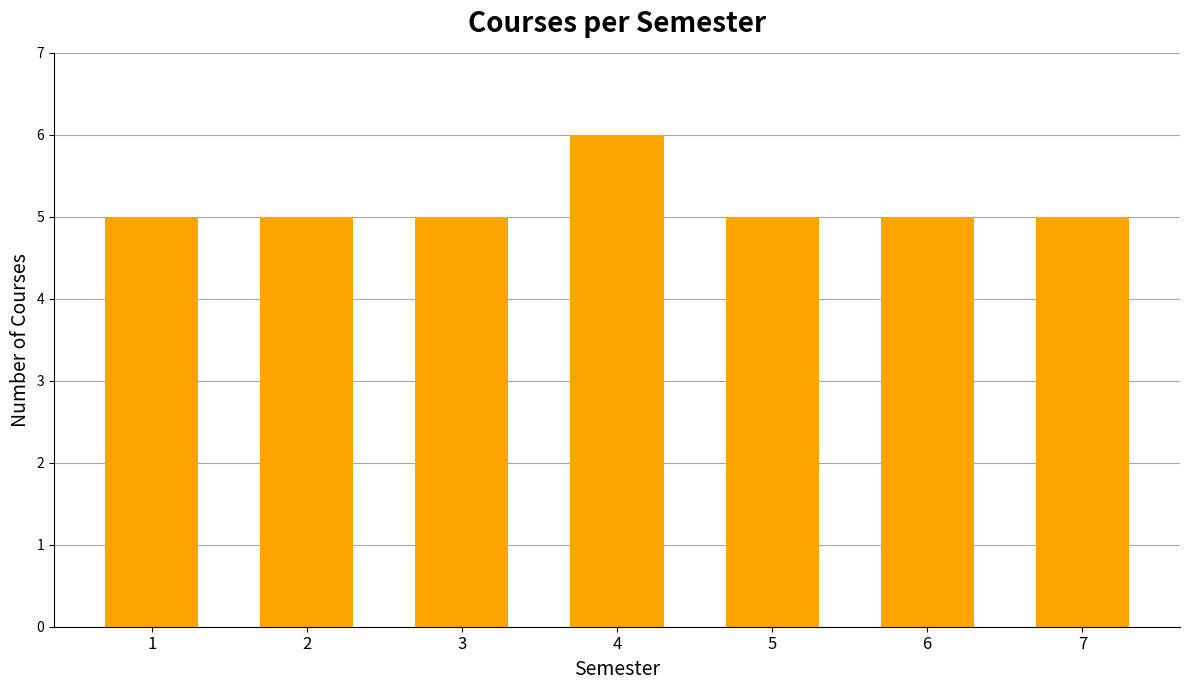

Approximately how many times larger is the value at 2 compared to 6?

1.0